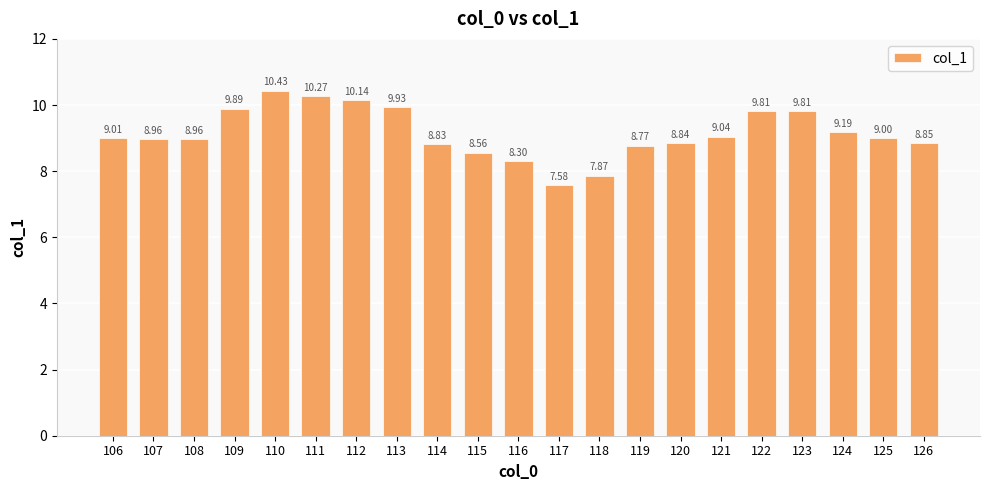

What is the change in value from 111 to 126?

-1.4